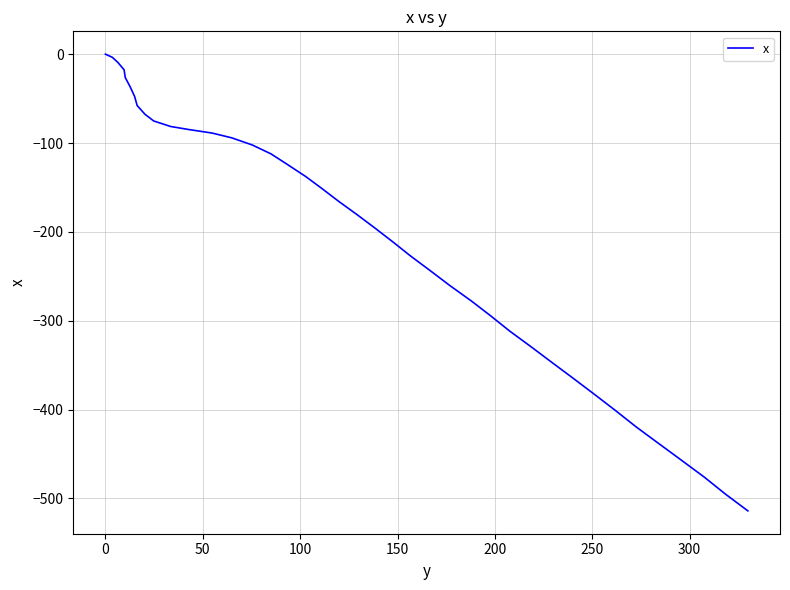

What is the difference between the second highest and second lowest values?

491.3